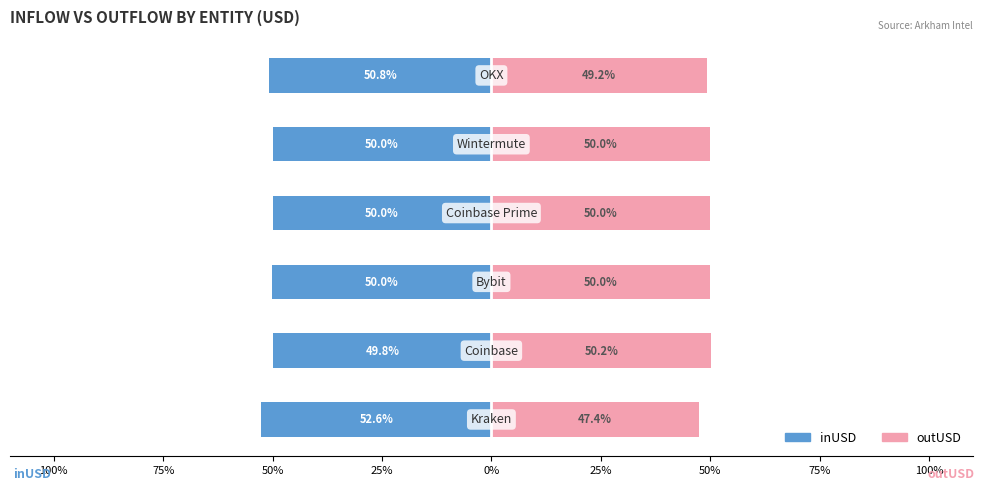

What is the difference between the outUSD values at 0% and 50%?

0.1